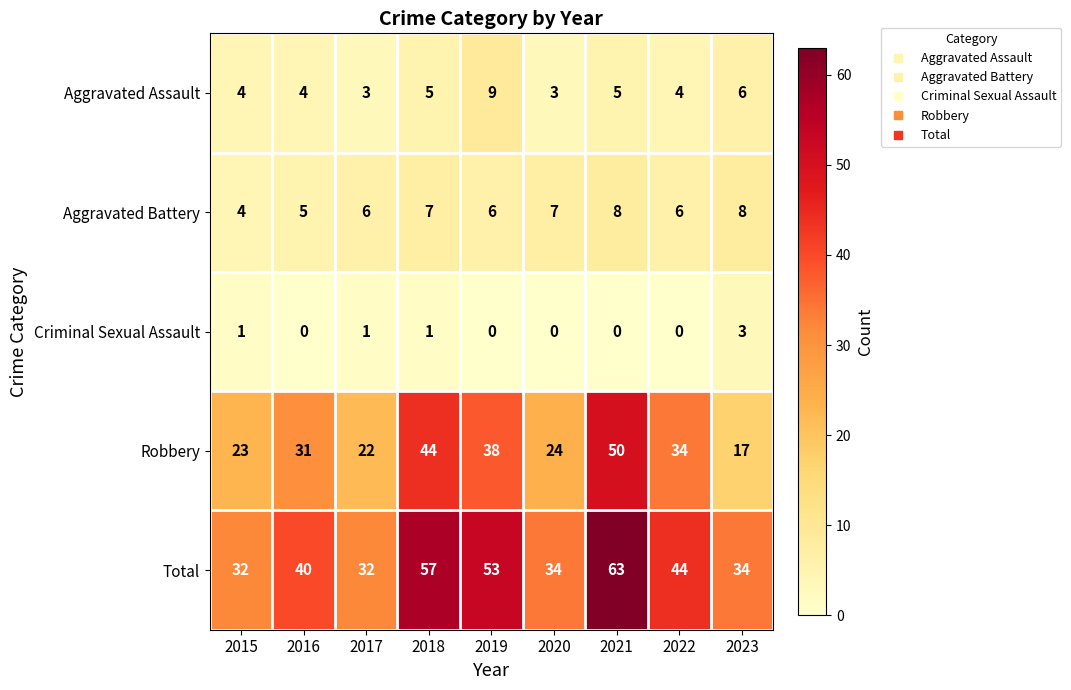

What is the sum of the Aggravated Assault values at 2023 and 2015?

10